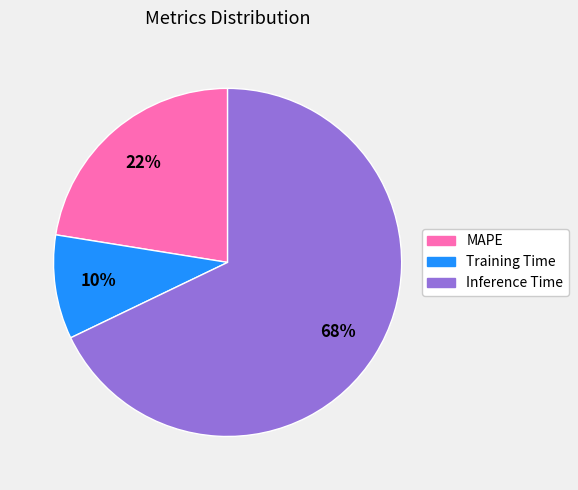

To the nearest percent, what is the combined percentage of Inference Time and MAPE?

90%